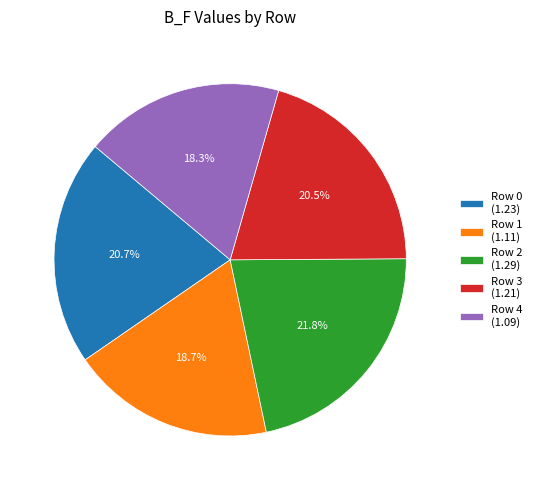

What percentage is the Row 4 slice, to the nearest percent?

18%